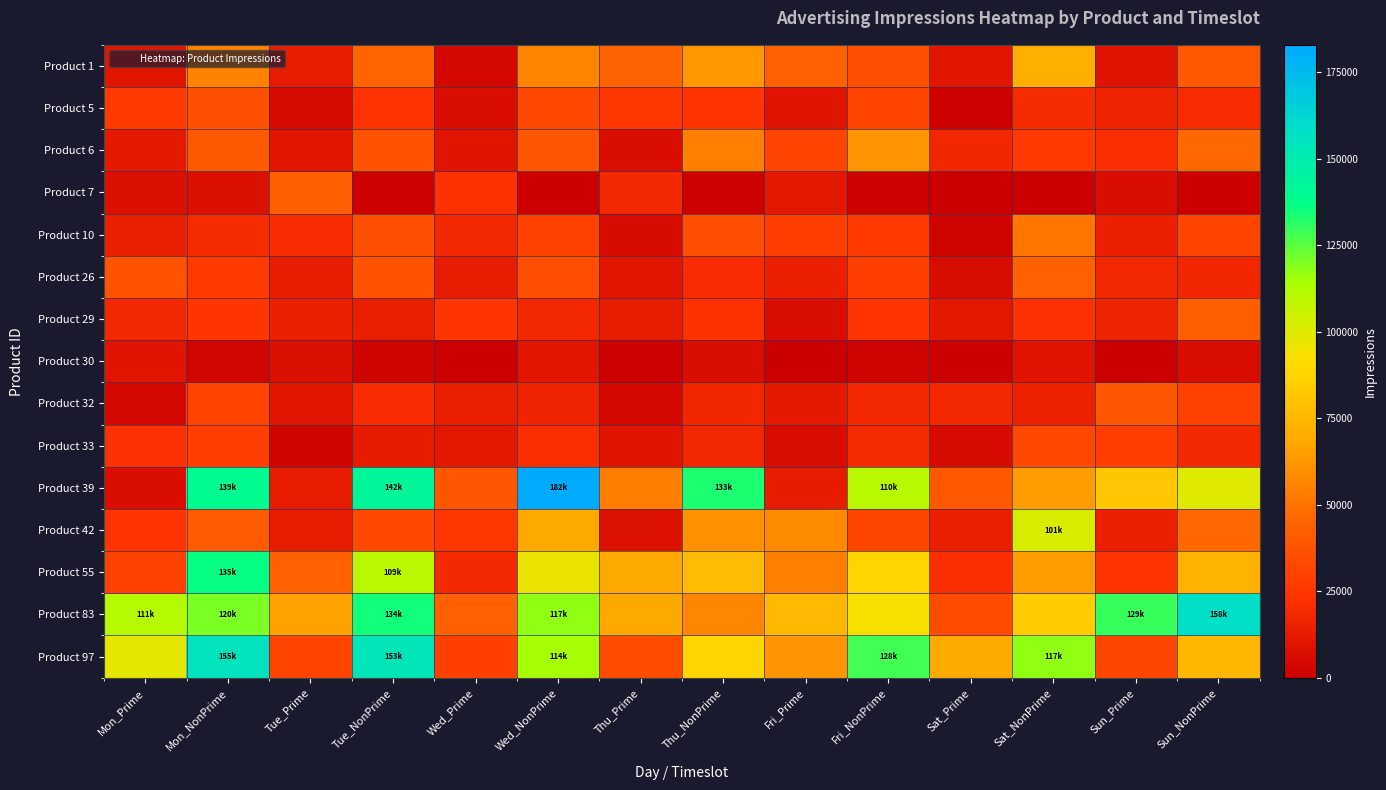

What is the spread (max minus min) of values at Sat_NonPrime?

117780